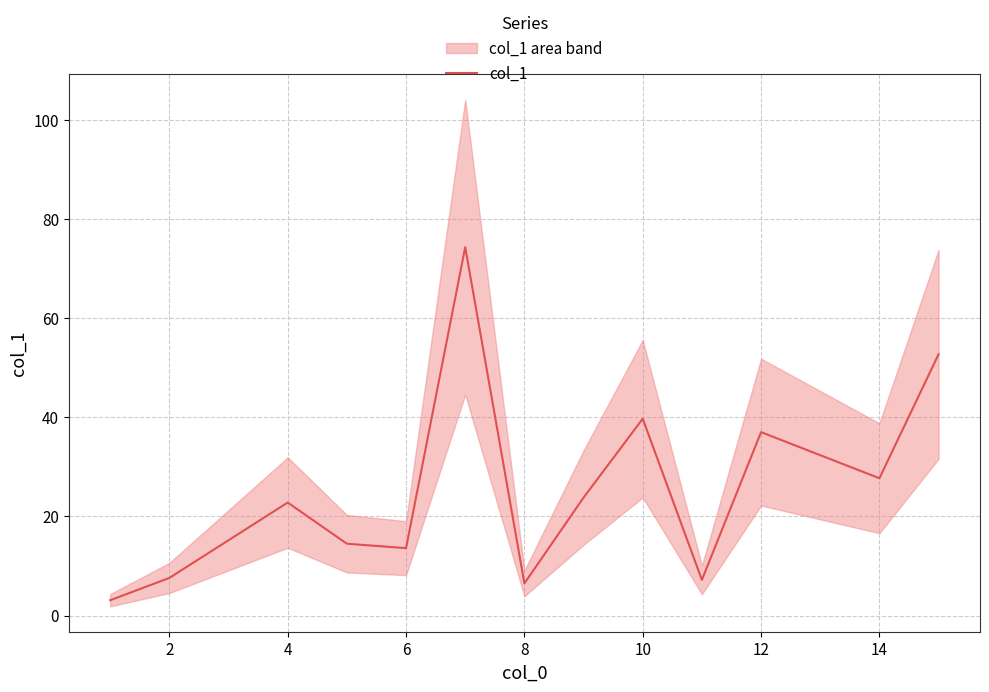

What is the lowest value of the col_1 series?

3.1